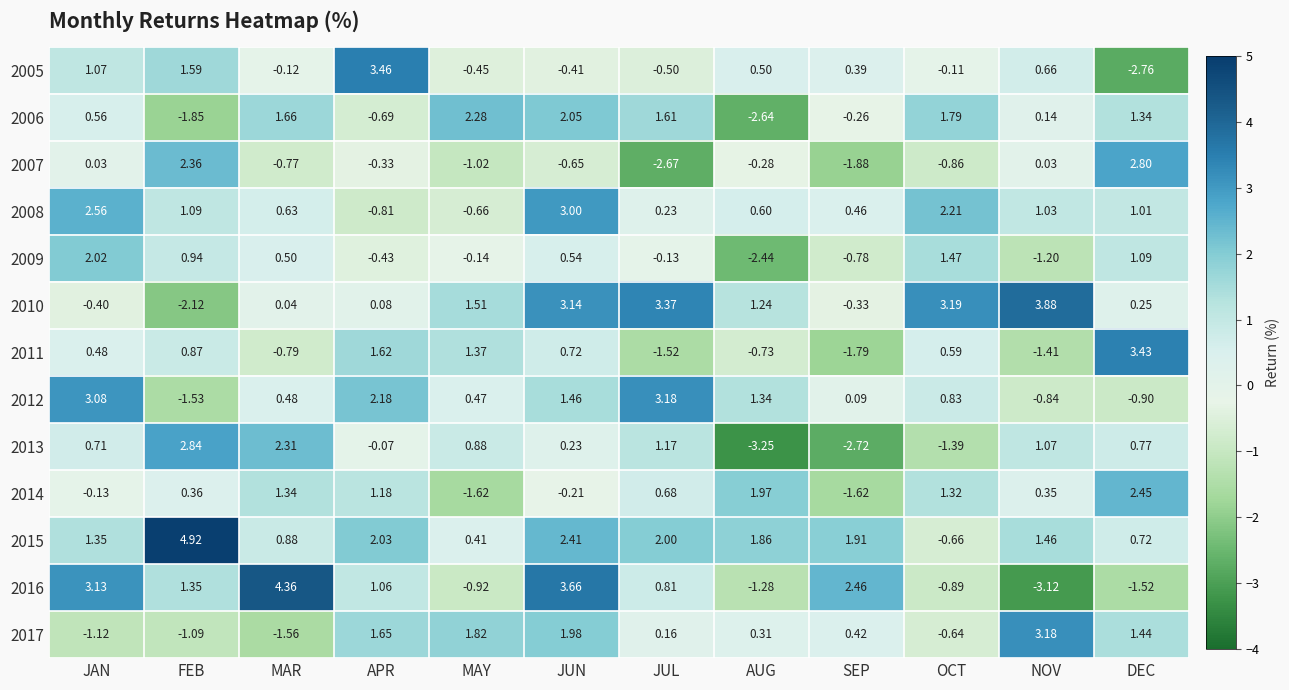

At which category is the sum across all series the highest?

JUN